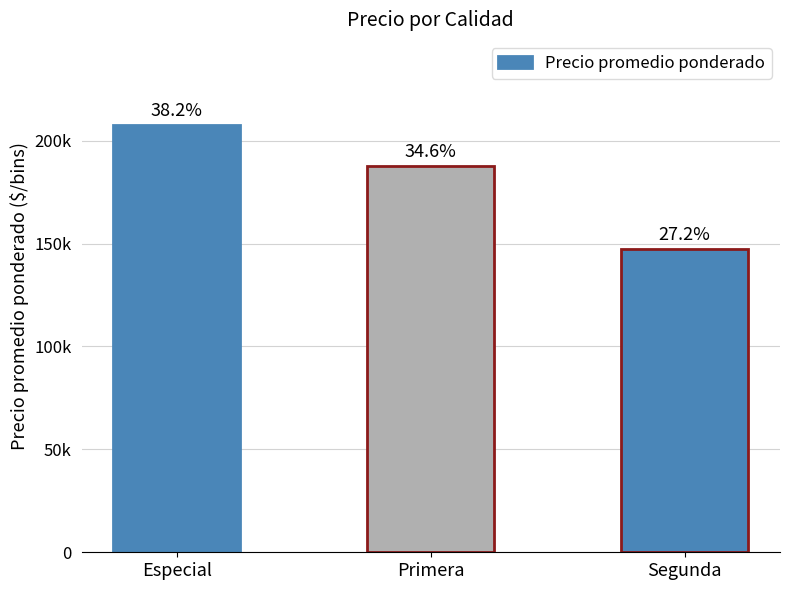

Are the bars horizontal?

No